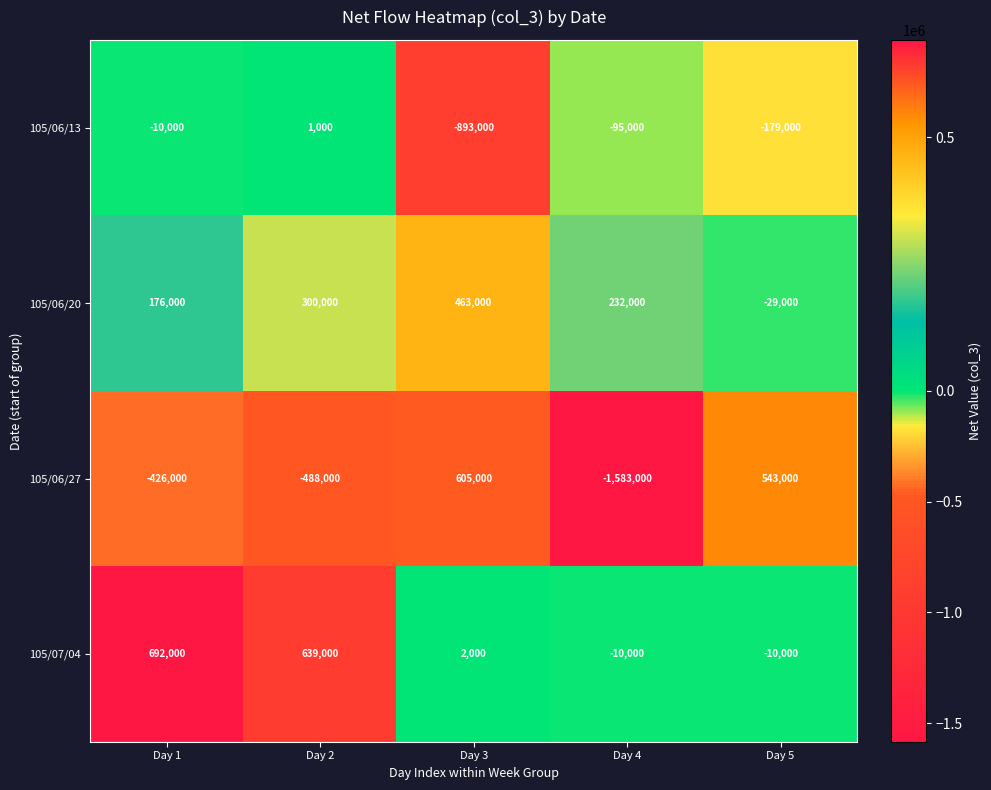

Between Day 1 and Day 4, which series saw the biggest shift?

105/06/27